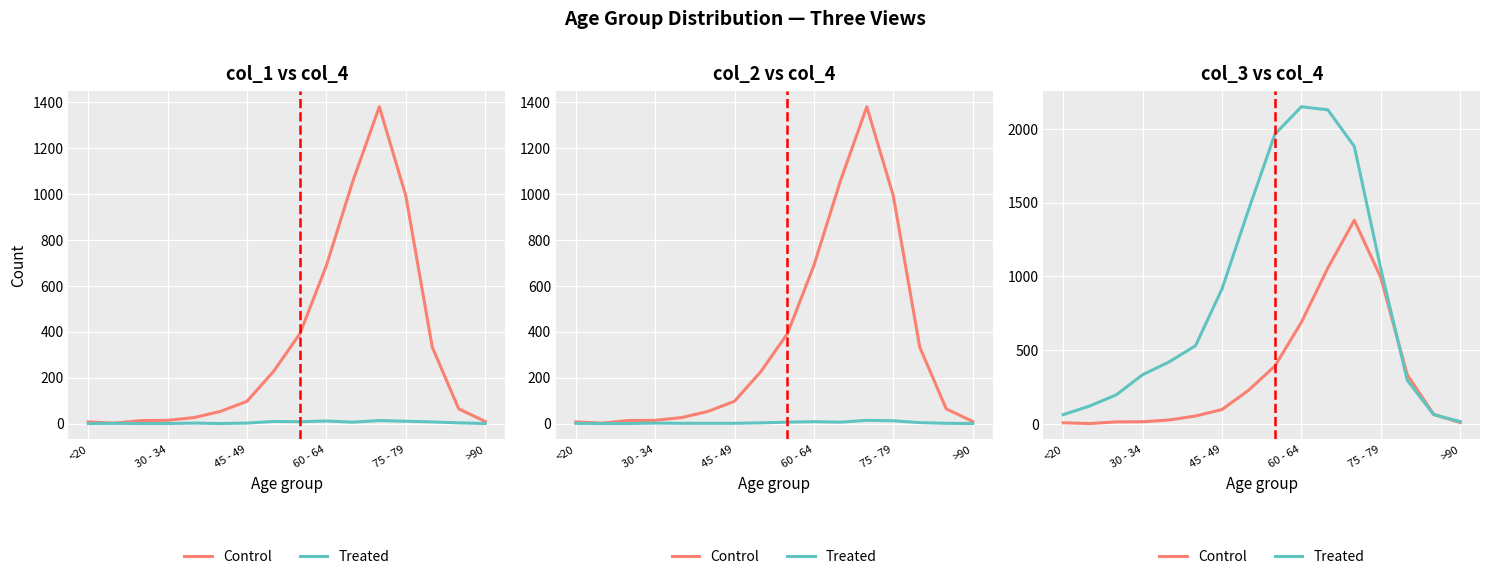

True or false: Treated and Control cross at least once.

True